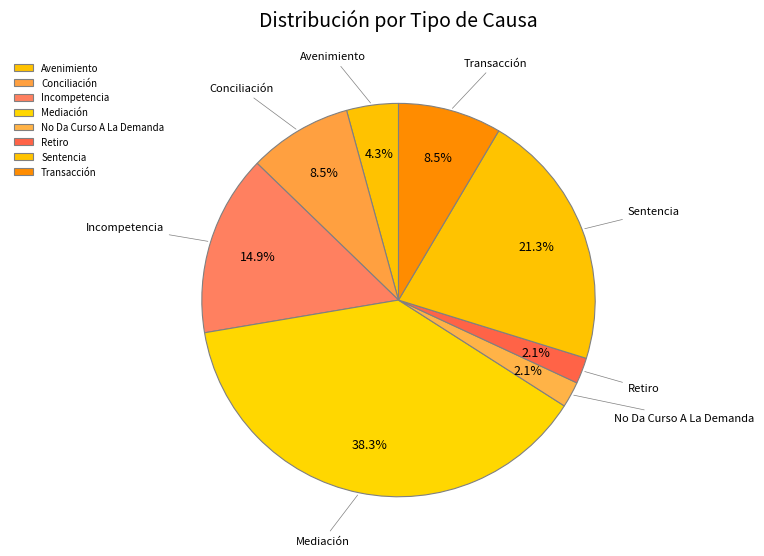

The Avenimiento slice represents 4% of the pie. True or false?

True